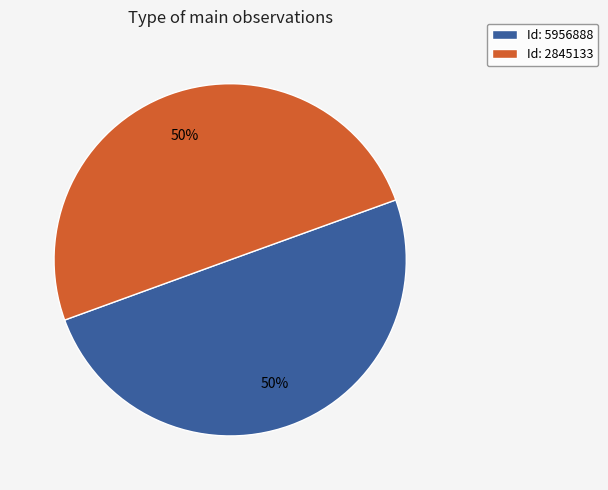

What percentage is the Id: 2845133 slice, to the nearest percent?

50%